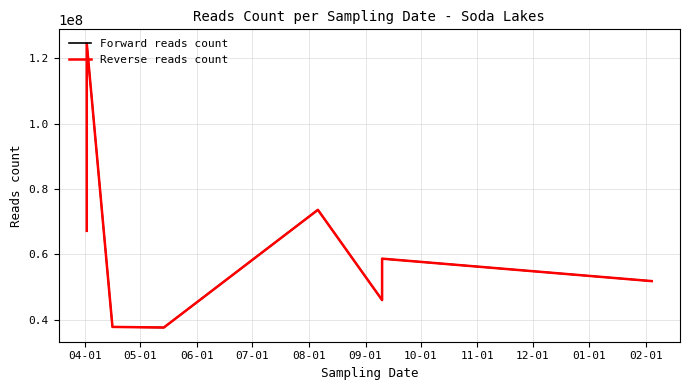

Is this an area chart (filled region under the line)?

No